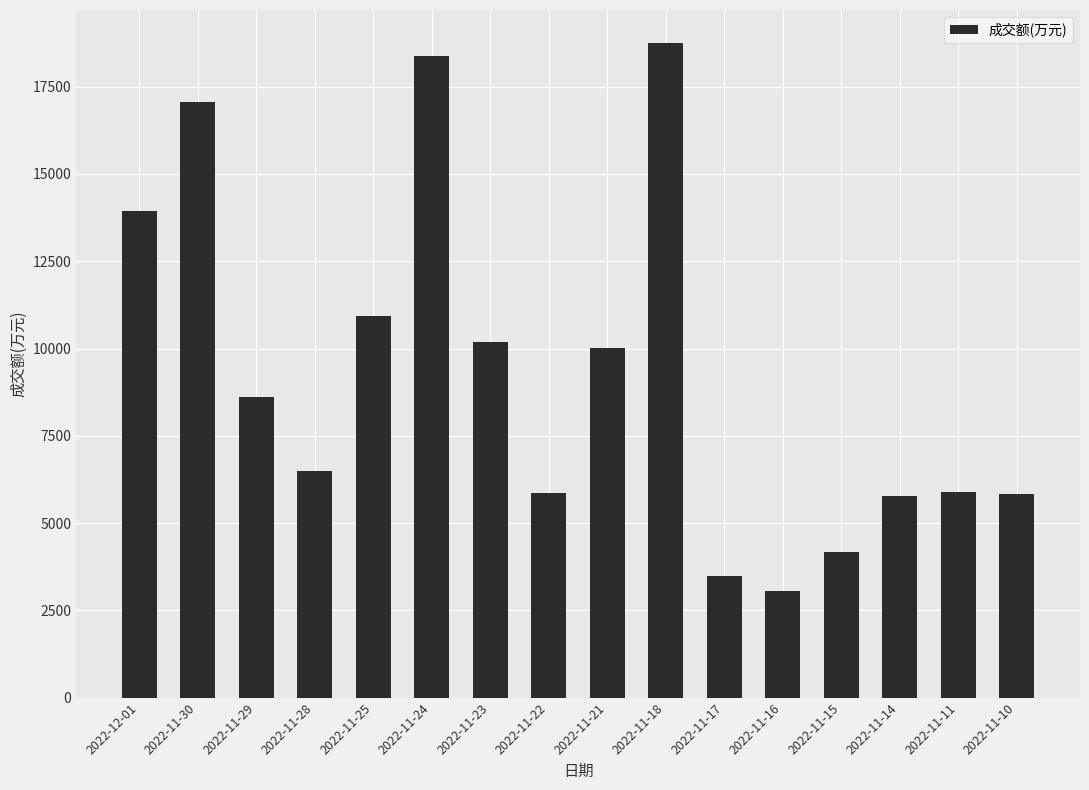

What is the greatest value displayed?

18759